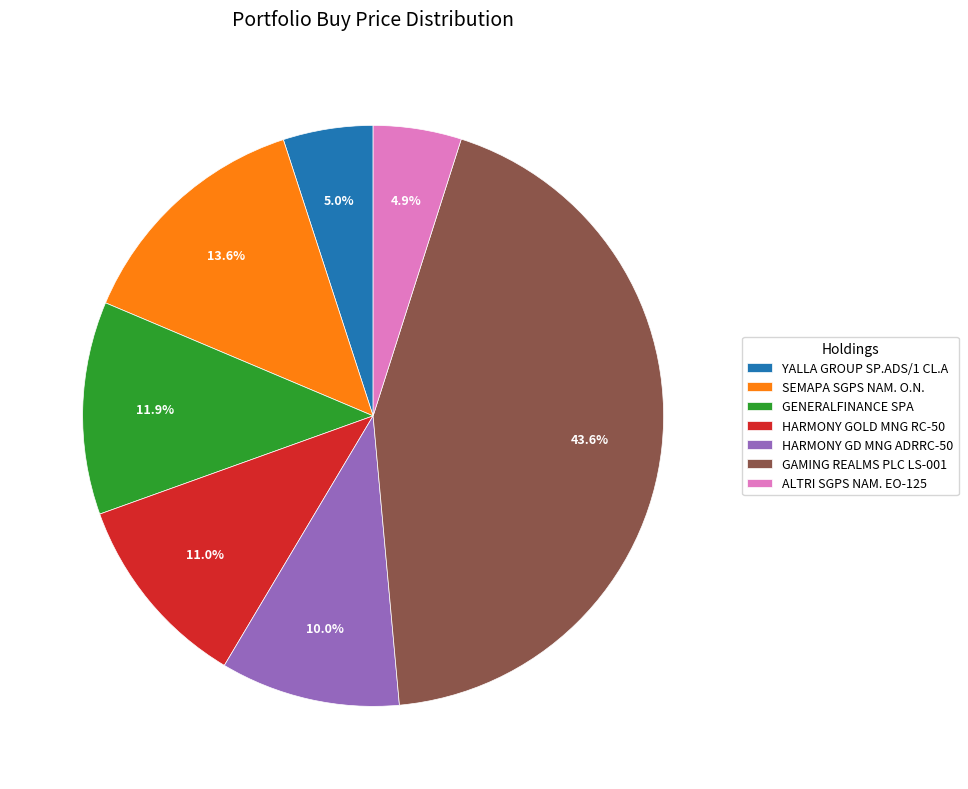

The HARMONY GOLD MNG RC-50 slice represents 99% of the pie. True or false?

False